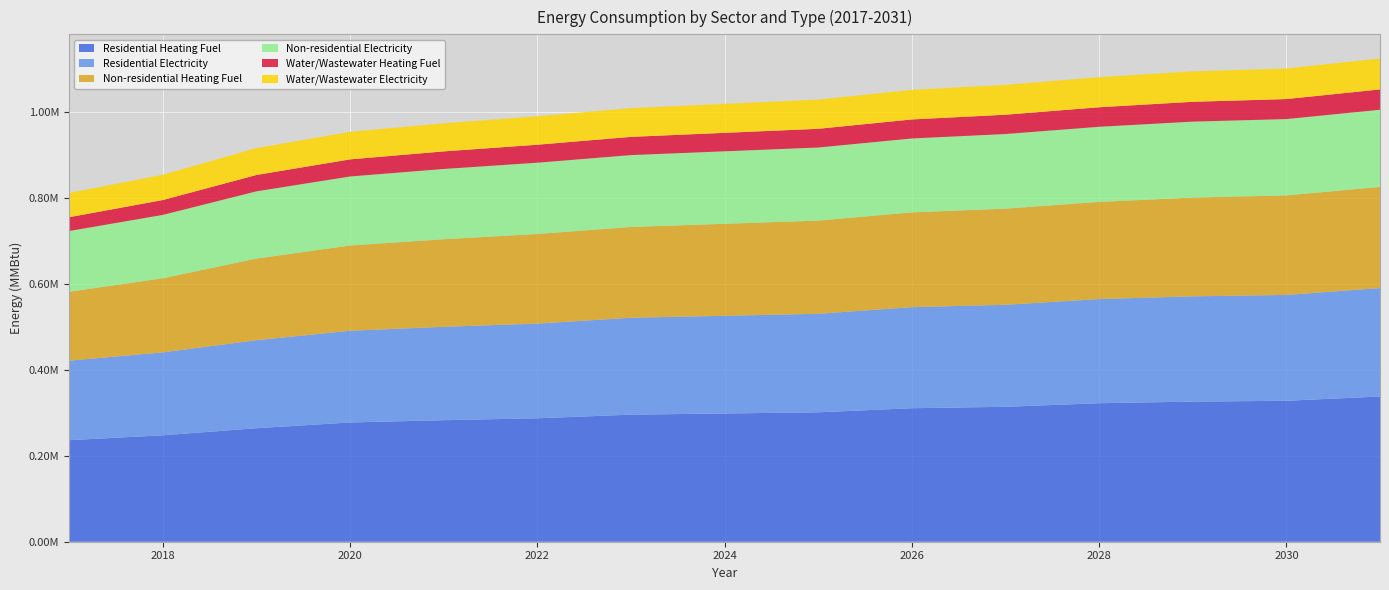

Reading right to left, transcribe all the data shown in this chart.

Residential Heating Fuel: 2031=337983.8	2030=327982.8	2029=326101.6	2028=322339.2	2027=313970.2	2026=310740.0	2025=301163.5	2024=298447.8	2023=295732.2	2022=287290.8	2021=282853.2	2020=277528.0	2019=264168.3	2018=247641.3	2017=236333.4
Residential Electricity: 2031=252418.0	2030=246344.5	2029=245036.7	2028=242421.0	2027=237441.9	2026=235185.0	2025=229329.4	2024=227422.1	2023=225514.9	2022=220413.2	2021=217279.8	2020=213519.7	2019=204866.8	2018=193132.5	2017=185103.7
Non-residential Heating Fuel: 2031=235344.6	2030=231639.0	2029=229786.2	2028=226080.6	2027=223764.5	2026=220522.1	2025=216816.5	2024=214037.2	2023=211258.0	2022=208478.8	2021=203846.7	2020=198288.3	2019=189950.6	2018=172348.8	2017=160305.5
Non-residential Electricity: 2031=179553.7	2030=177667.2	2029=176724.0	2028=174837.5	2027=173658.4	2026=172007.8	2025=170121.3	2024=168706.4	2023=167291.5	2022=165876.7	2021=163518.6	2020=160688.9	2019=156444.2	2018=147483.4	2017=141352.4
Water/Wastewater Heating Fuel: 2031=47315.1	2030=46560.8	2029=46178.7	2028=45425.7	2027=44951.2	2026=44290.1	2025=43537.9	2024=42973.1	2023=42409.8	2022=41846.2	2021=40910.8	2020=39789.4	2019=38111.1	2018=34574.2	2017=32154.2
Water/Wastewater Electricity: 2031=71996.3	2030=71214.6	2029=70809.8	2028=70031.0	2027=69533.2	2026=68845.0	2025=68067.6	2024=67482.6	2023=66901.5	2022=66319.6	2021=65360.4	2020=64212.4	2019=62500.9	2018=58904.6	2017=56443.3